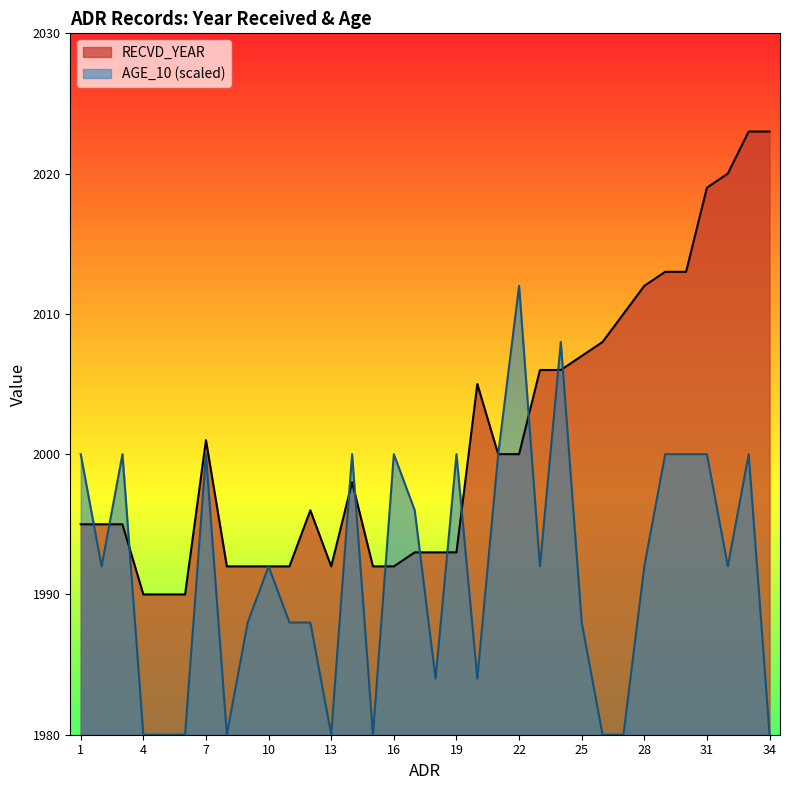

Count the AGE_10 values in the range 1980 to 2000.

32